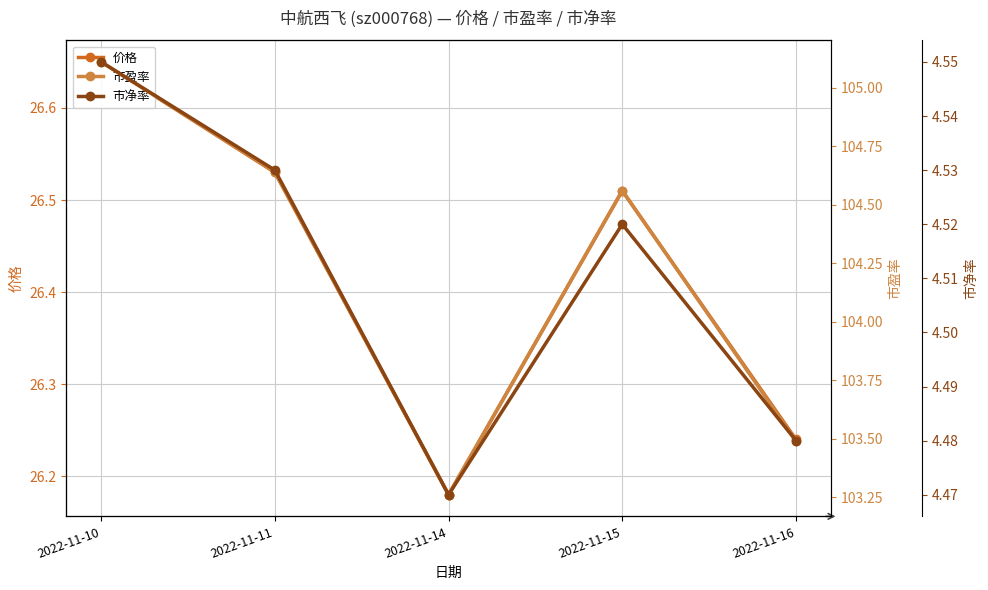

Where is the first local maximum for 市盈率?

2022-11-15